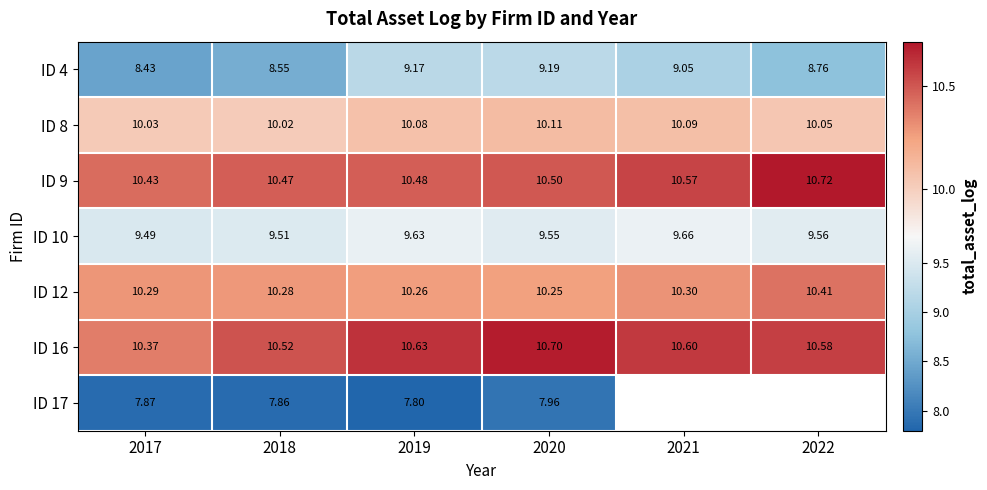

Is the value of ID 12 at 2020 greater than the value of ID 4 at 2021?

Yes